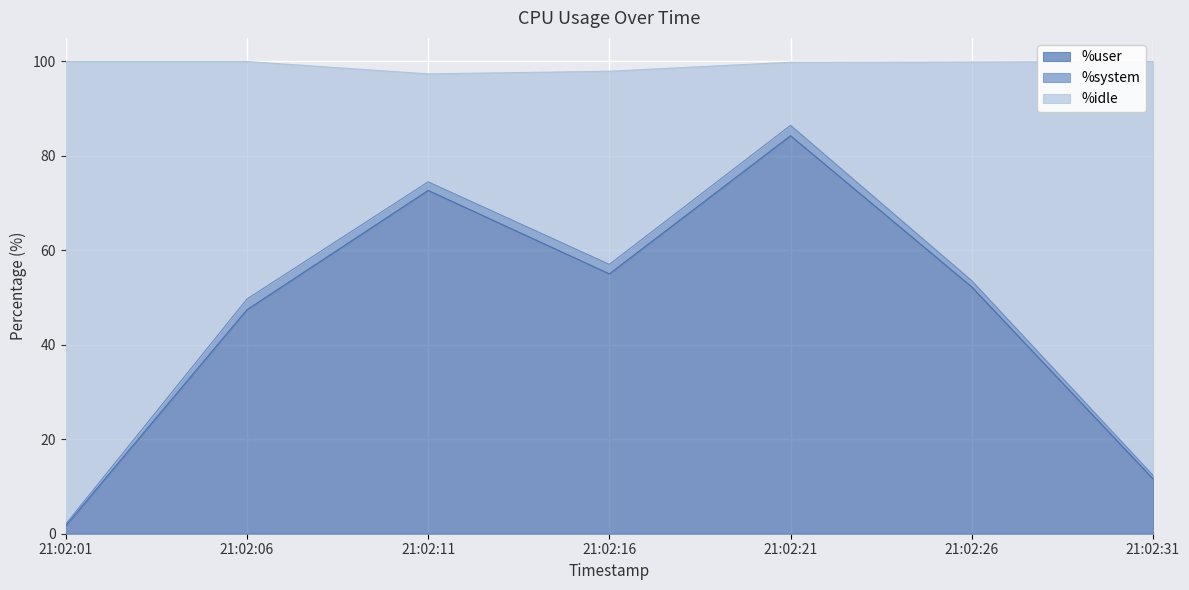

The value of %user at 21:02:16 is 92.9. True or false?

False